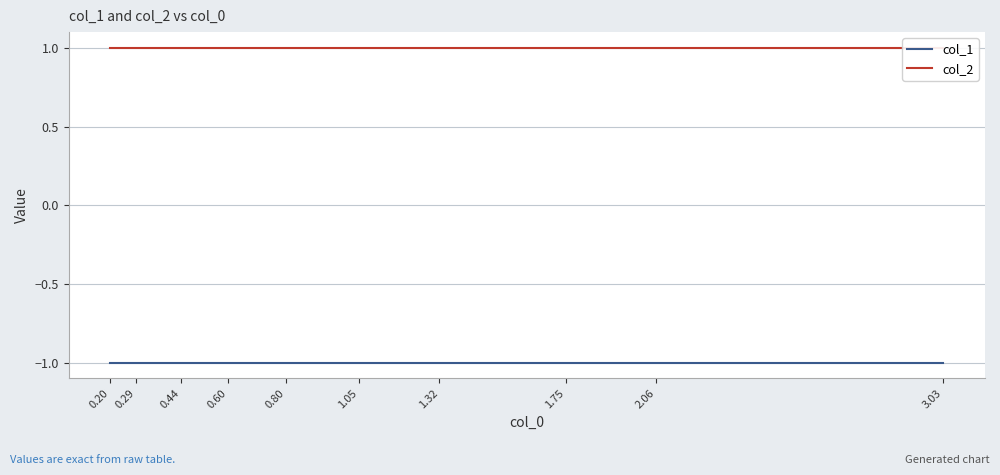

True or false: col_2 and col_1 intersect in this chart.

False